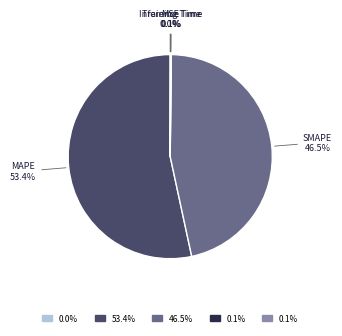

Is there any slice that represents more than half of the pie?

Yes